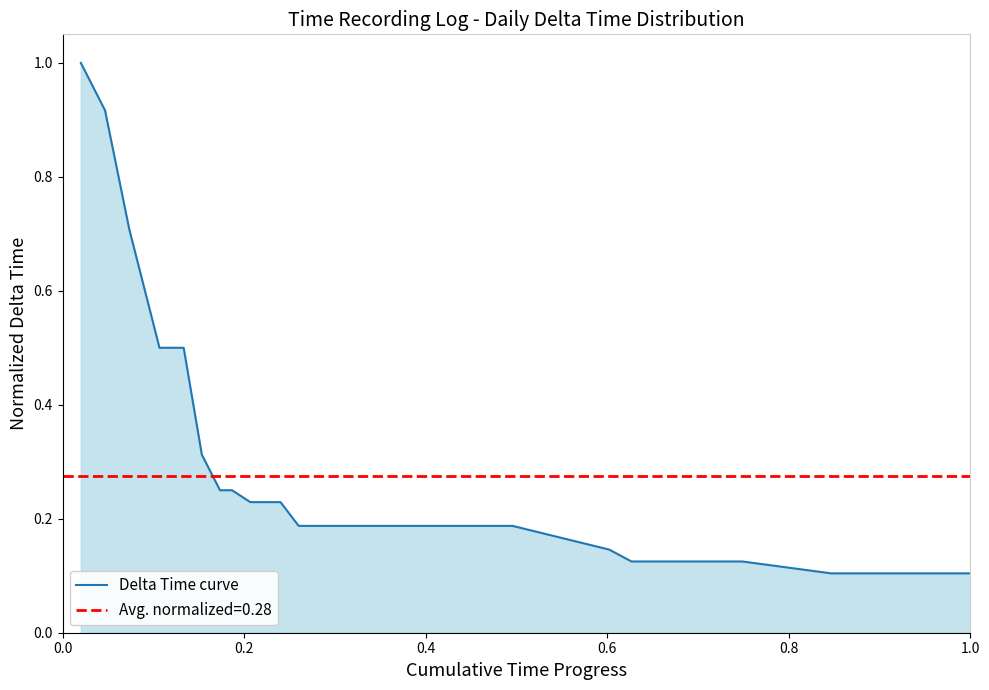

Reading left to right, extract all data points from this chart.

1.0	0.9	0.7	0.6	0.5	0.5	0.5	0.3	0.2	0.2	0.2	0.2	0.2	0.2	0.2	0.2	0.2	0.2	0.2	0.2	0.2	0.2	0.1	0.1	0.1	0.1	0.1	0.1	0.1	0.1	0.1	0.1	0.1	0.1